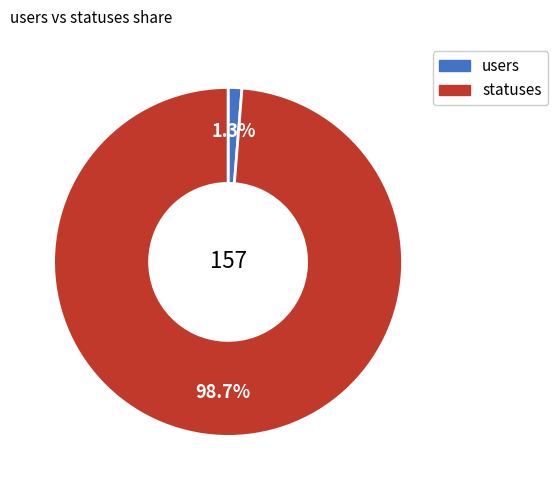

Which category has the smallest portion of the pie?

users